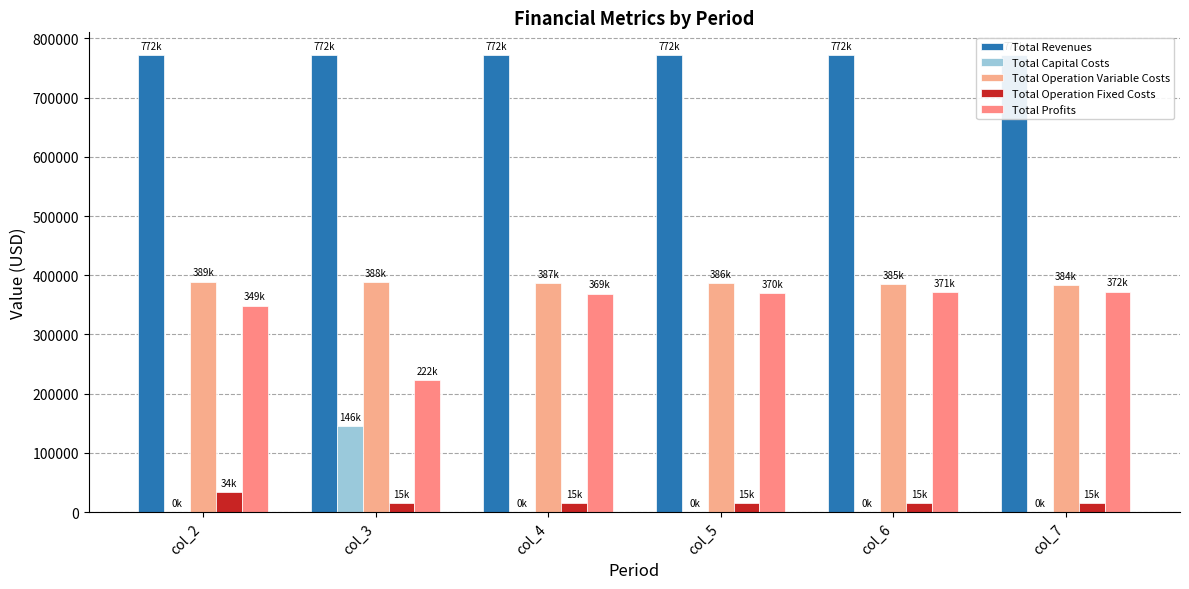

At which label is Total Revenues closest to 771668?

col_3